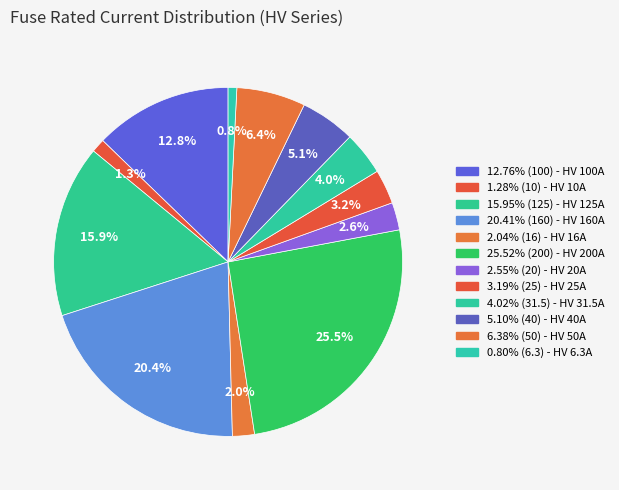

How many segments does this pie chart have?

12